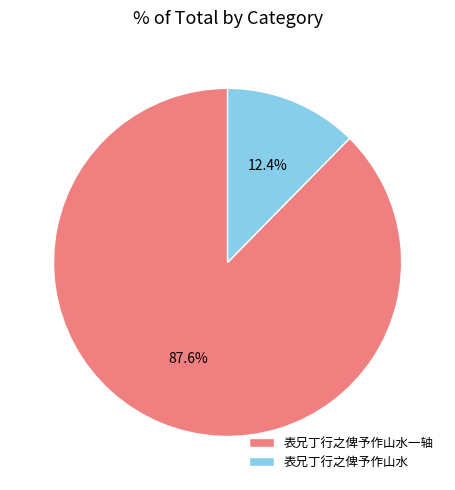

Combined, do 表兄丁行之俾予作山水 and 表兄丁行之俾予作山水一轴 account for over 50%?

Yes